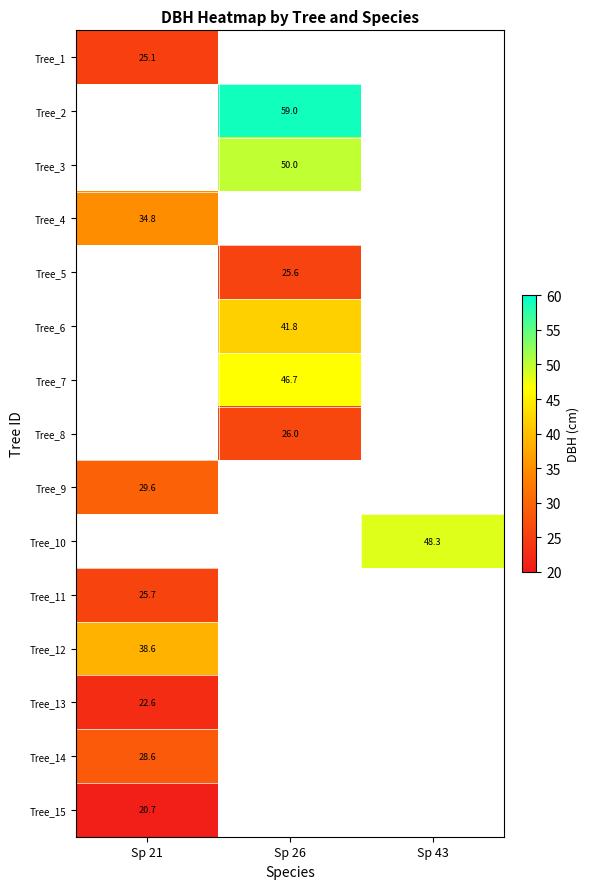

True or false: Tree_11 has a value of 25.7 at Sp 21.

True